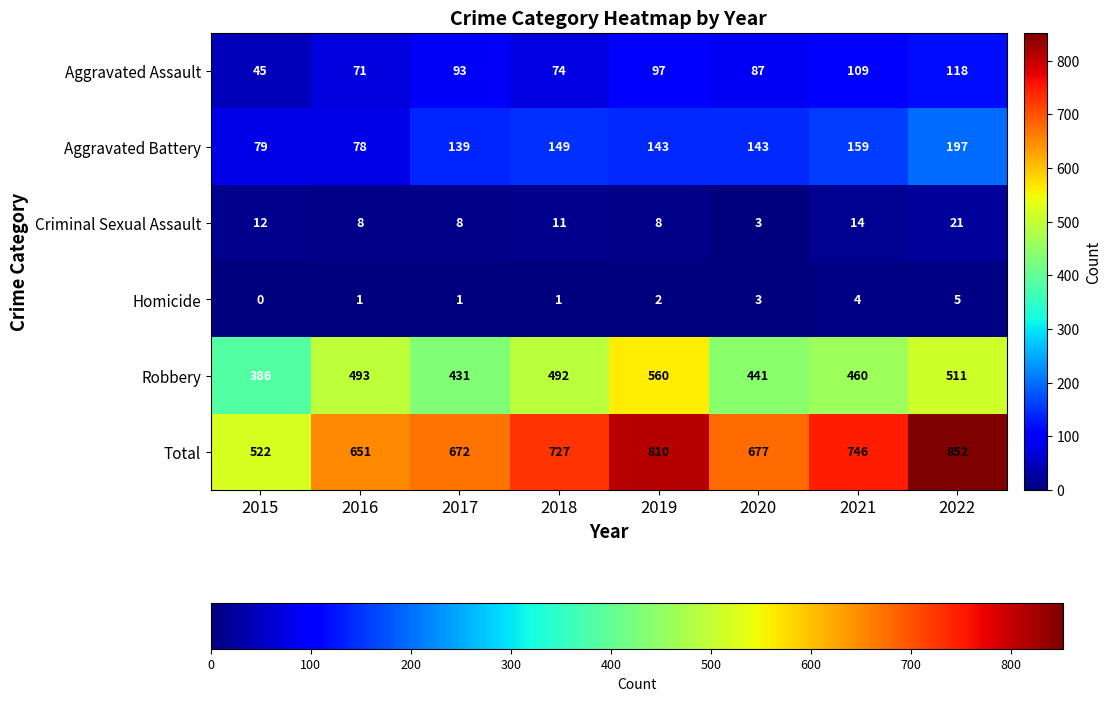

The value of Homicide at 2016 is 0. True or false?

False